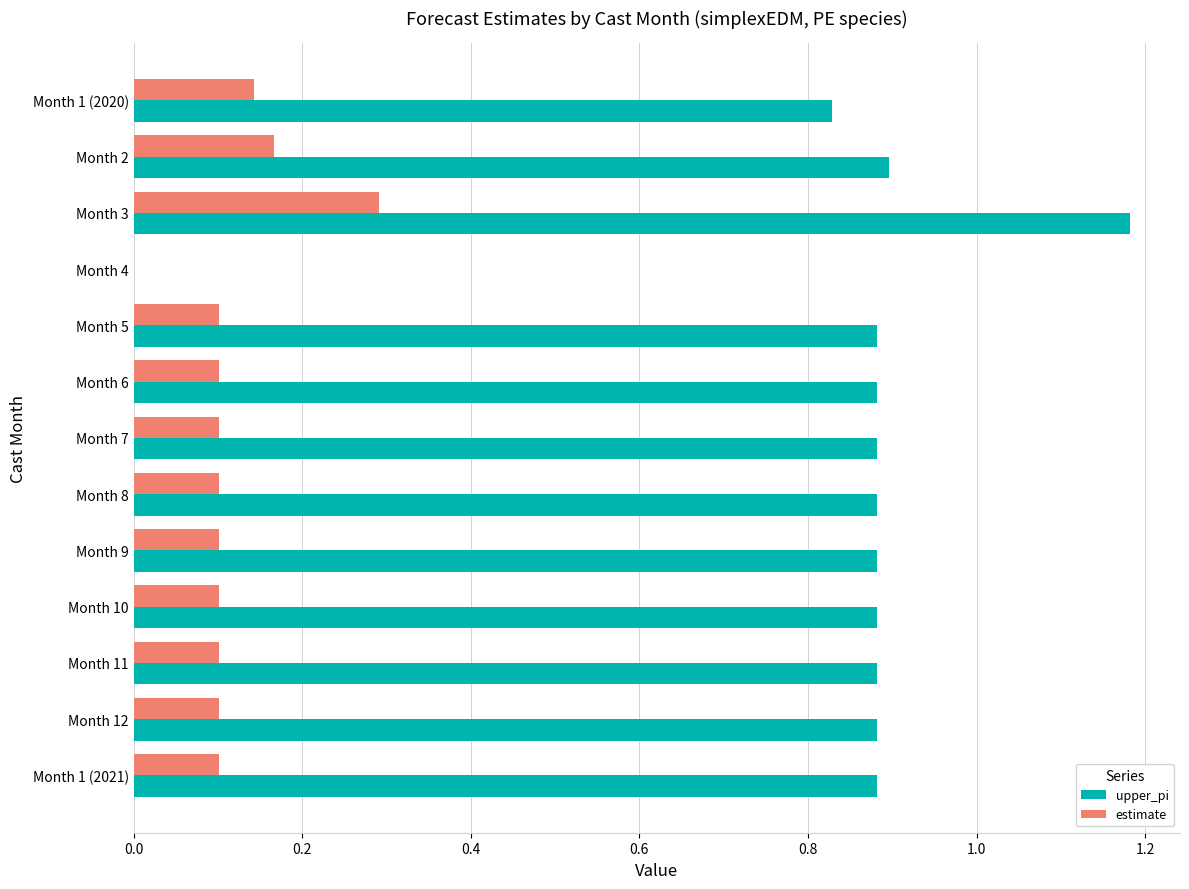

At which label does estimate reach its peak?

Month 3